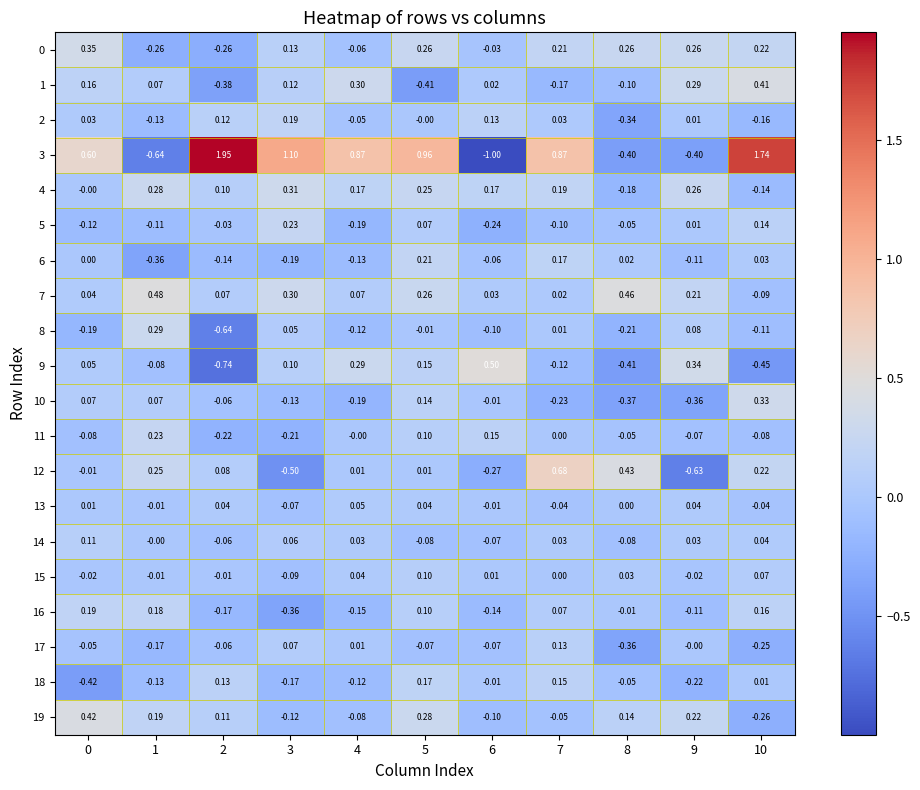

Count the number of categories in the chart.

11